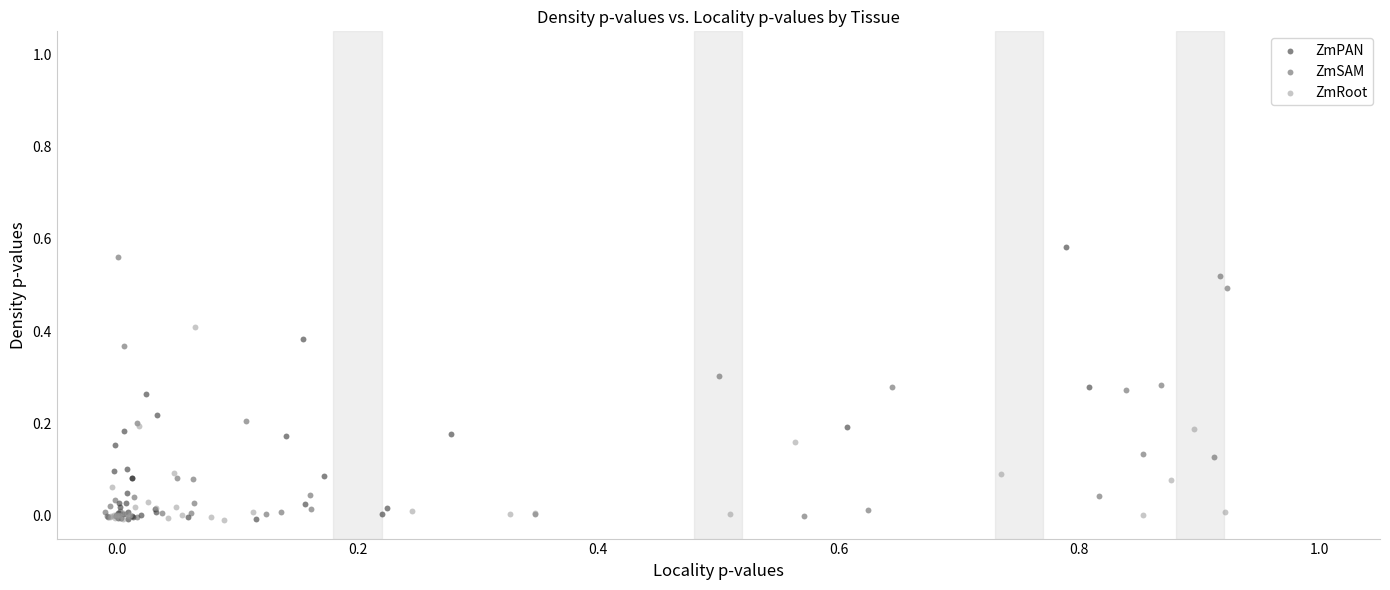

Which series has the largest Y range (max minus min)?

ZmPAN